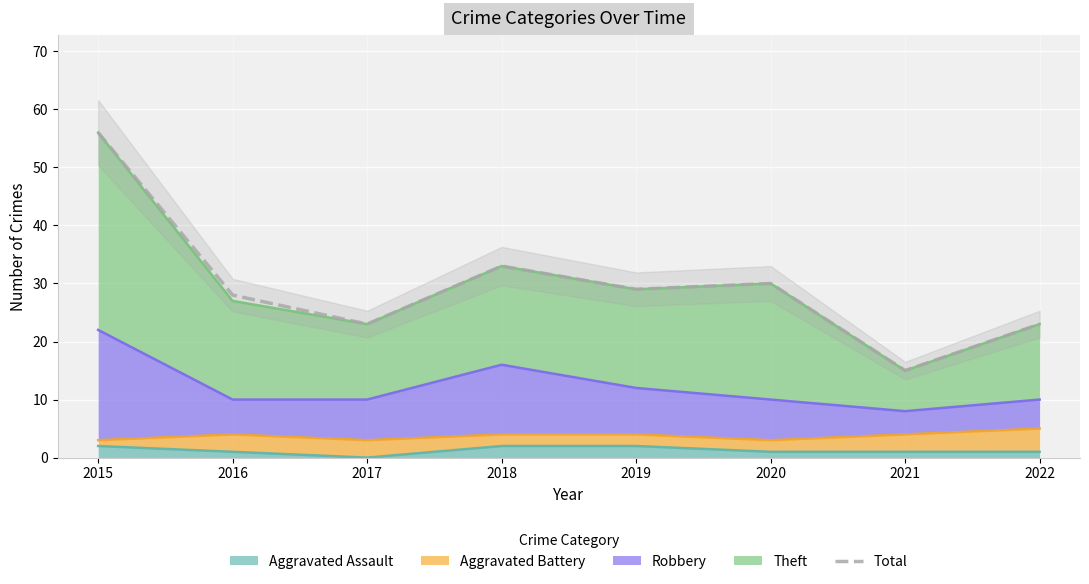

How many data points does each series have?

8